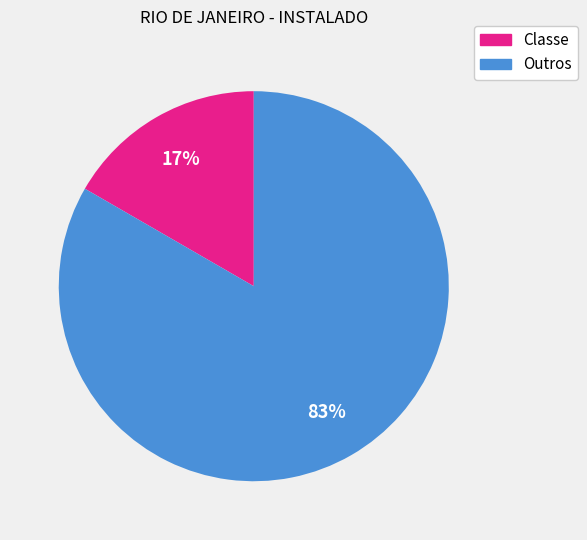

To the nearest percent, what portion does Outros represent?

83%